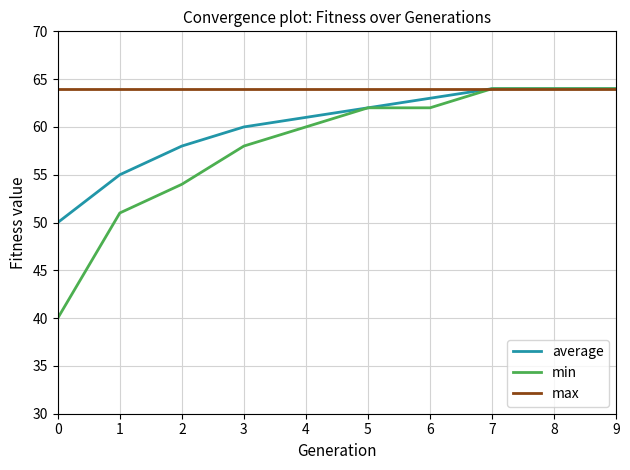

Is it true that max equals 92 at 4?

False